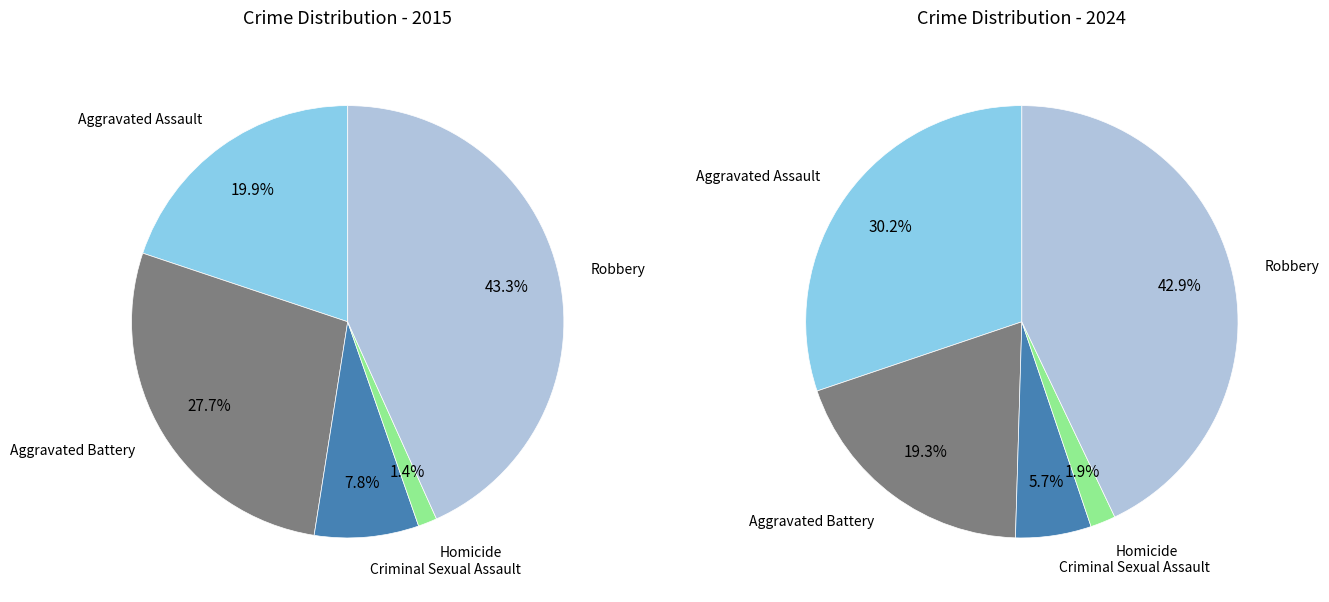

What percentage is the 3 slice, to the nearest percent?

2%